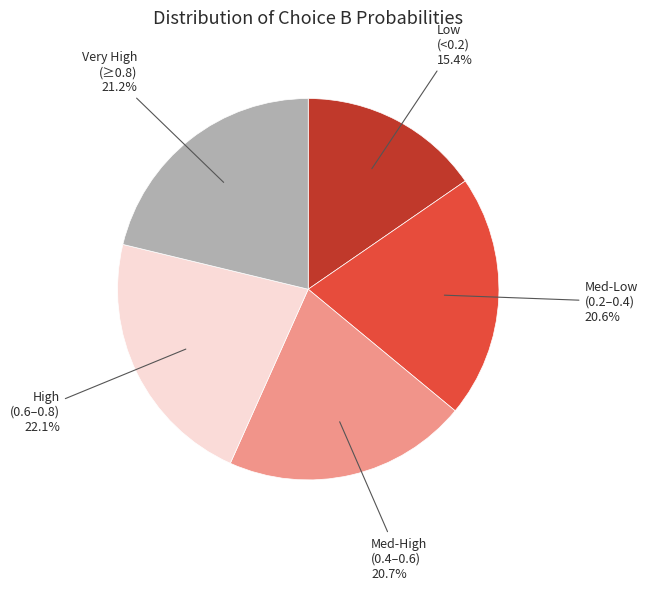

Does any single category account for the majority?

No